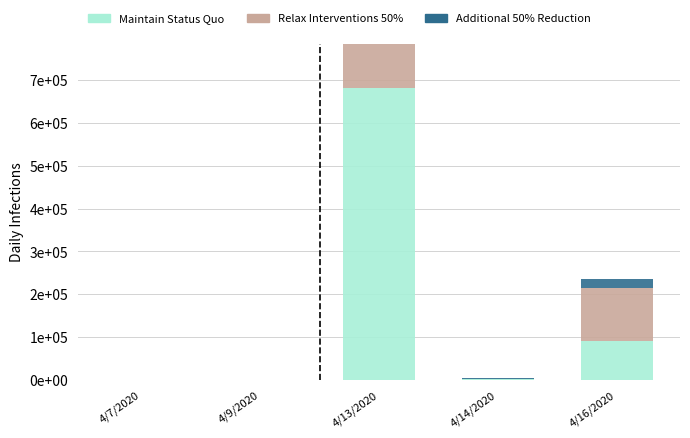

Which series changed the most between 4/7/2020 and 4/9/2020?

Additional 50% Reduction